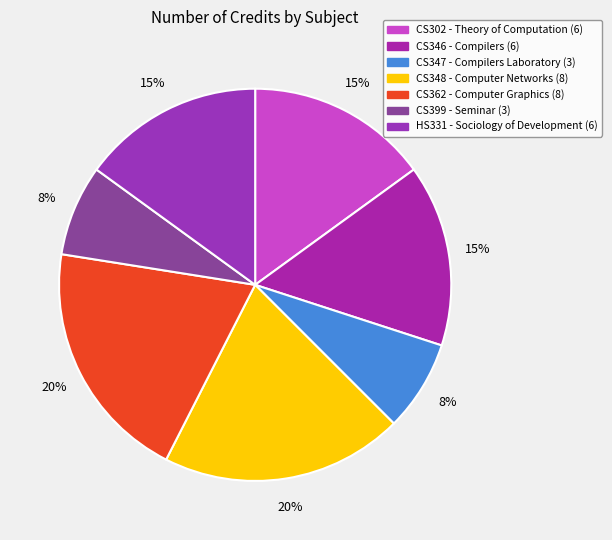

To the nearest percent, what percentage of the pie is CS346?

15%